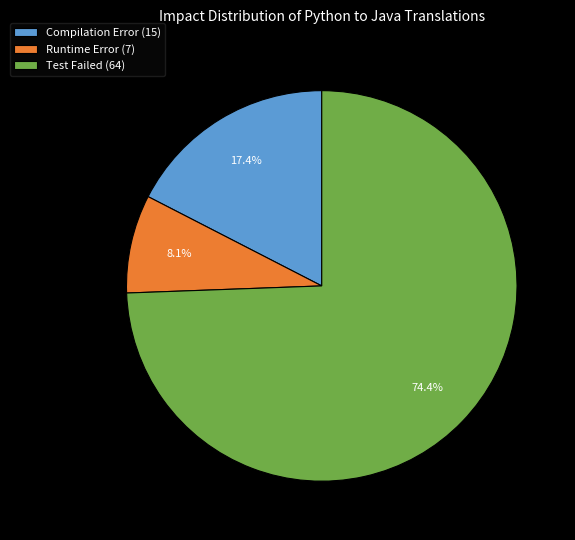

To the nearest percent, what percentage of the pie is Compilation Error?

17%